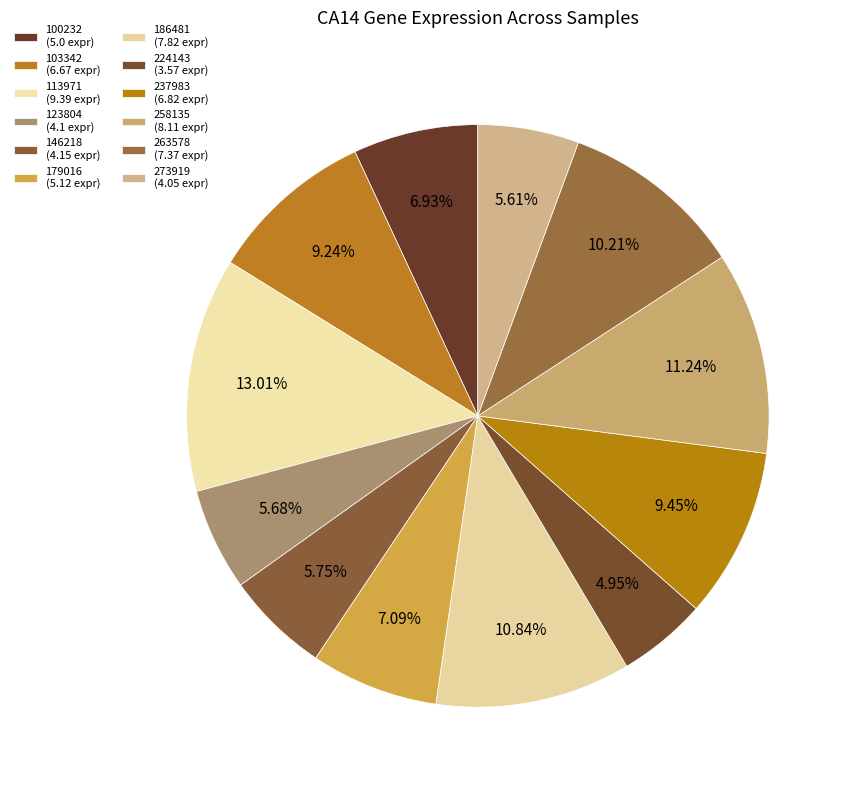

How many slices are in this pie chart?

12